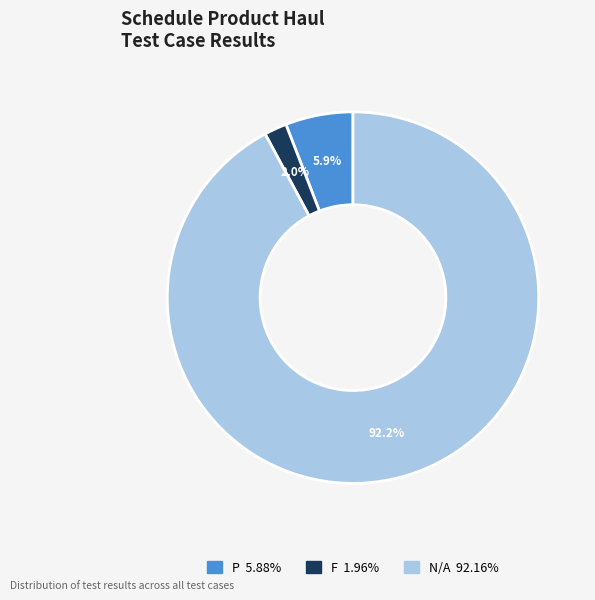

Which category accounts for the majority?

N/A